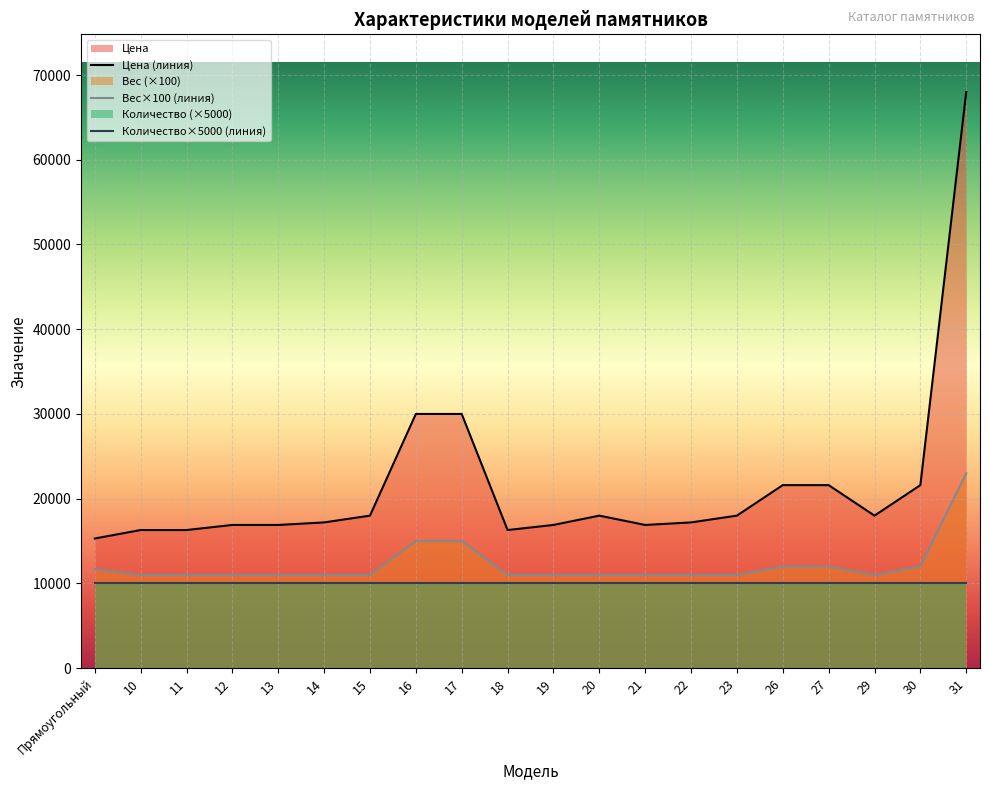

True or false: Цена has a value of 16900 at 19.

True